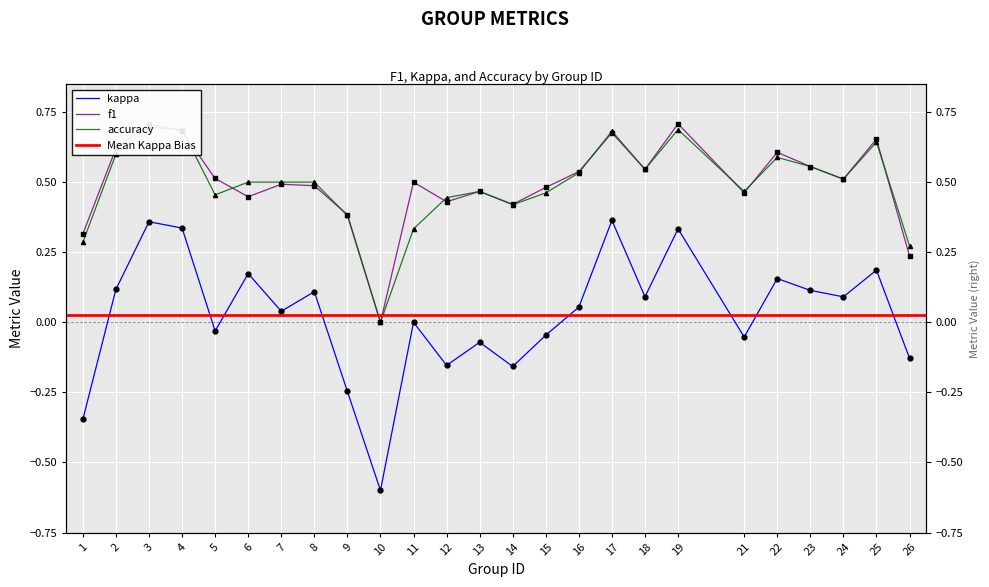

List the series in order of their peak value, highest first.

f1, accuracy, kappa